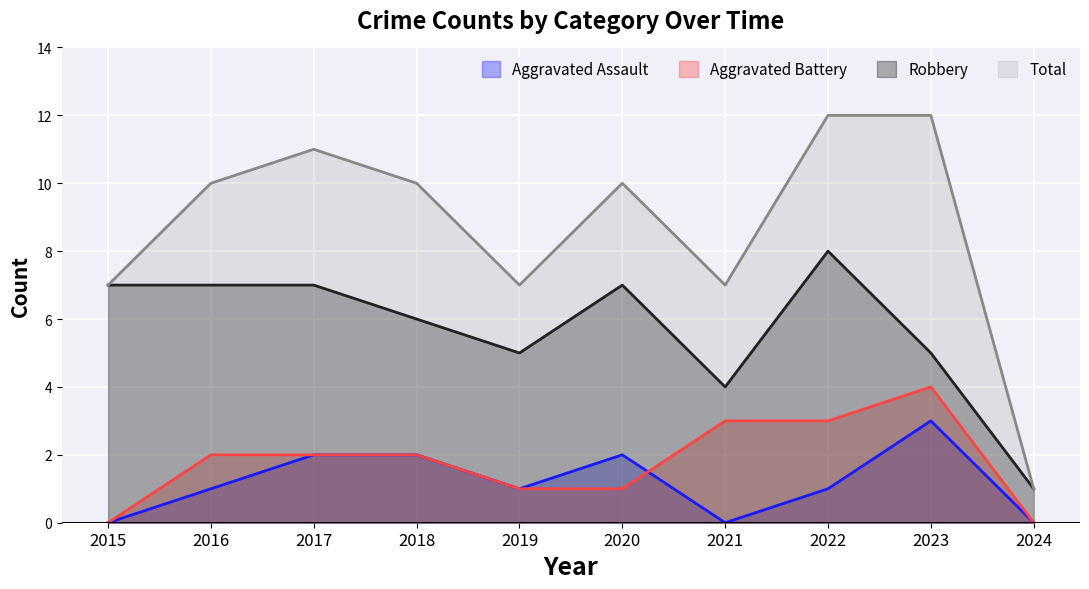

The value of Aggravated Assault at 2016 is 1. True or false?

True